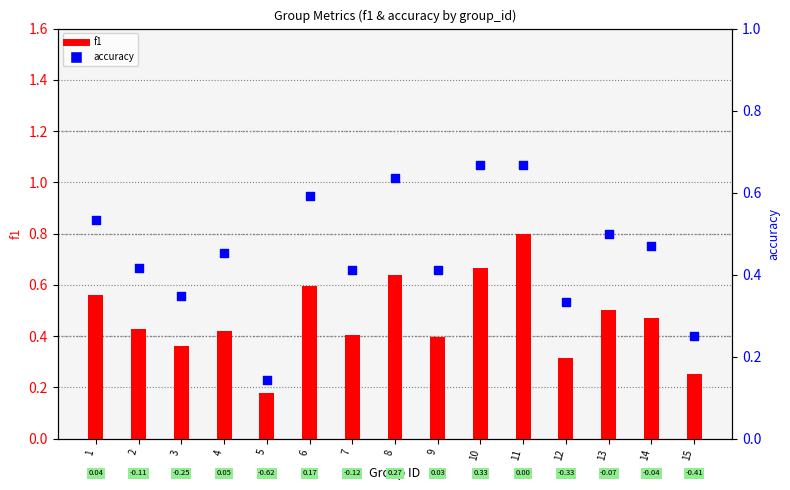

Which series has the largest Y range (max minus min)?

f1